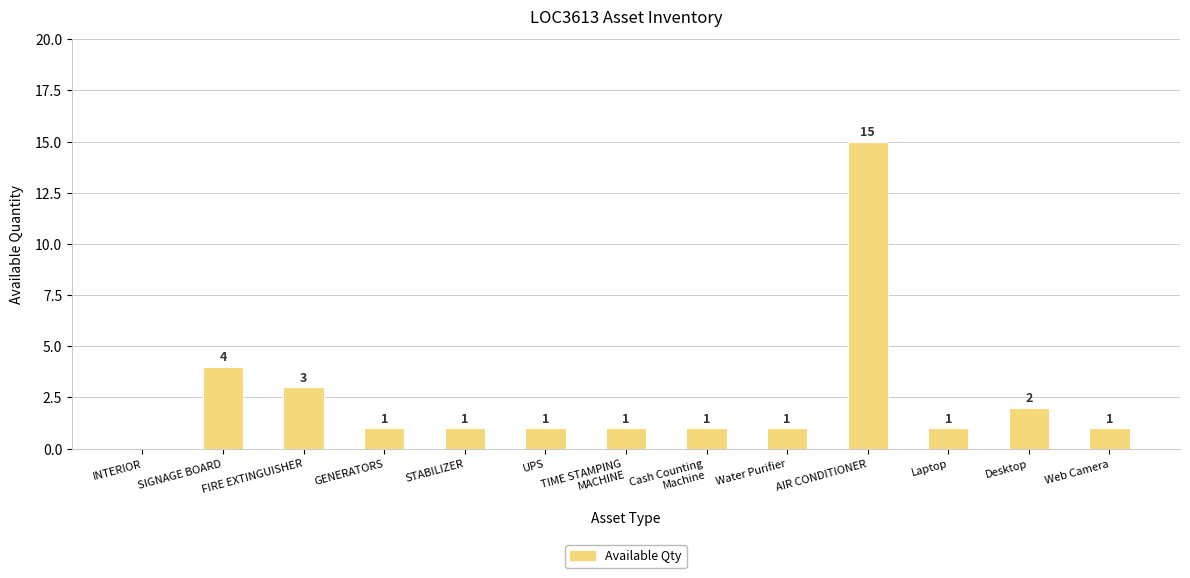

Approximately how many times larger is the value at UPS compared to Web Camera?

1.0